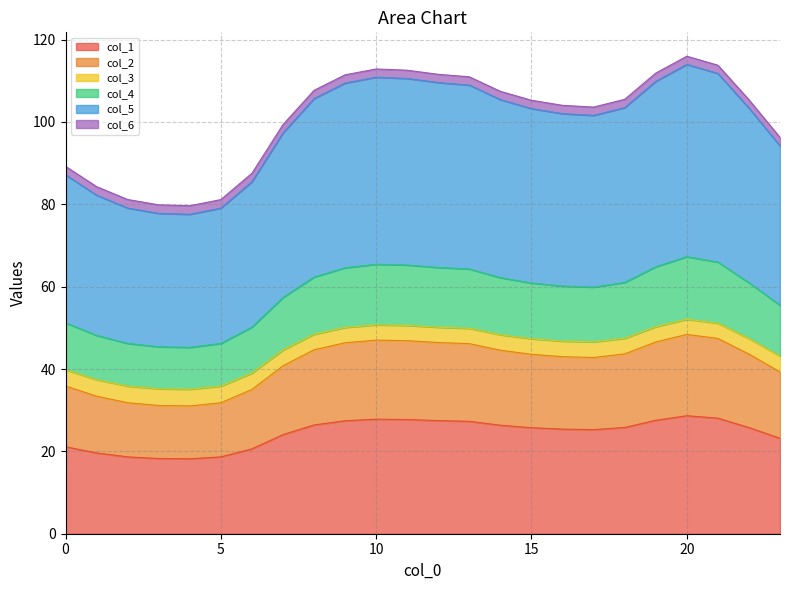

What is the difference between the highest and lowest values at 17?

78.3